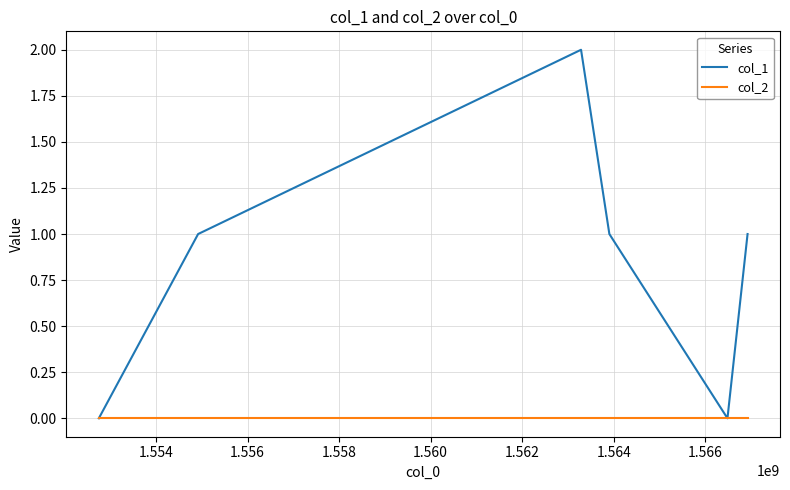

Rank the series by their average value, from lowest to highest.

col_2, col_1